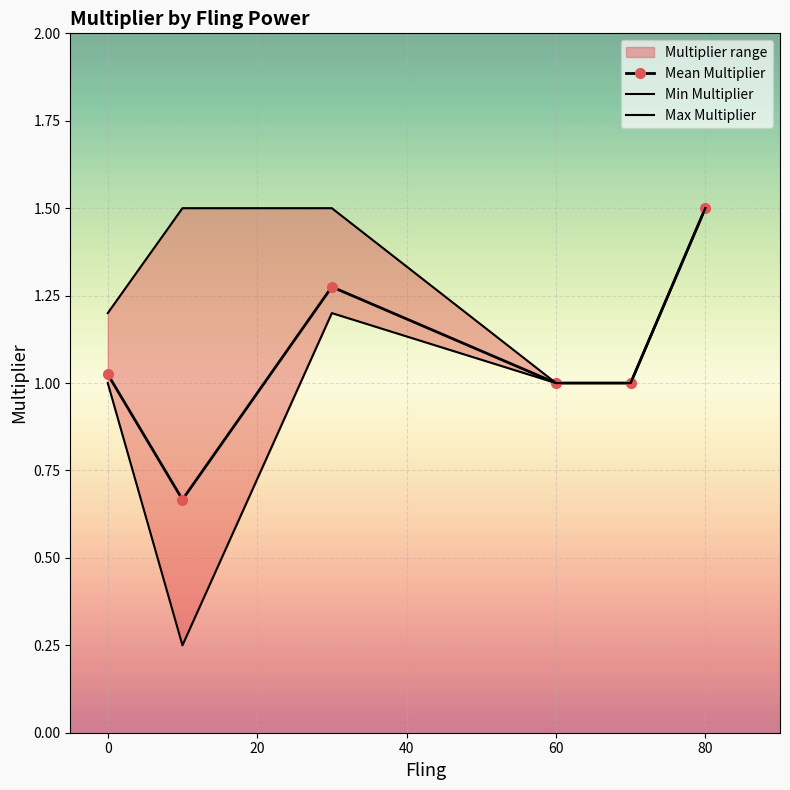

True or false: Min Multiplier and Mean Multiplier intersect in this chart.

False